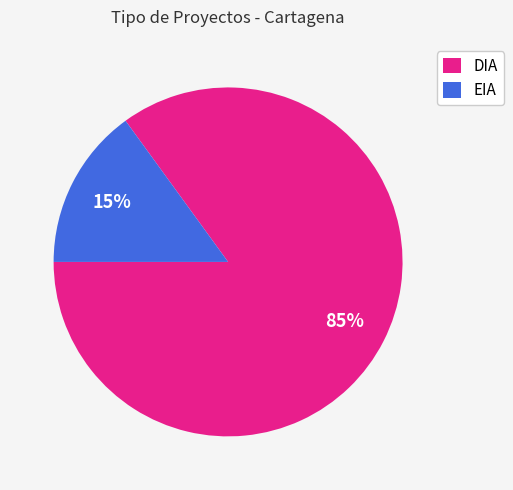

Is it true that EIA is 15% of the pie?

True